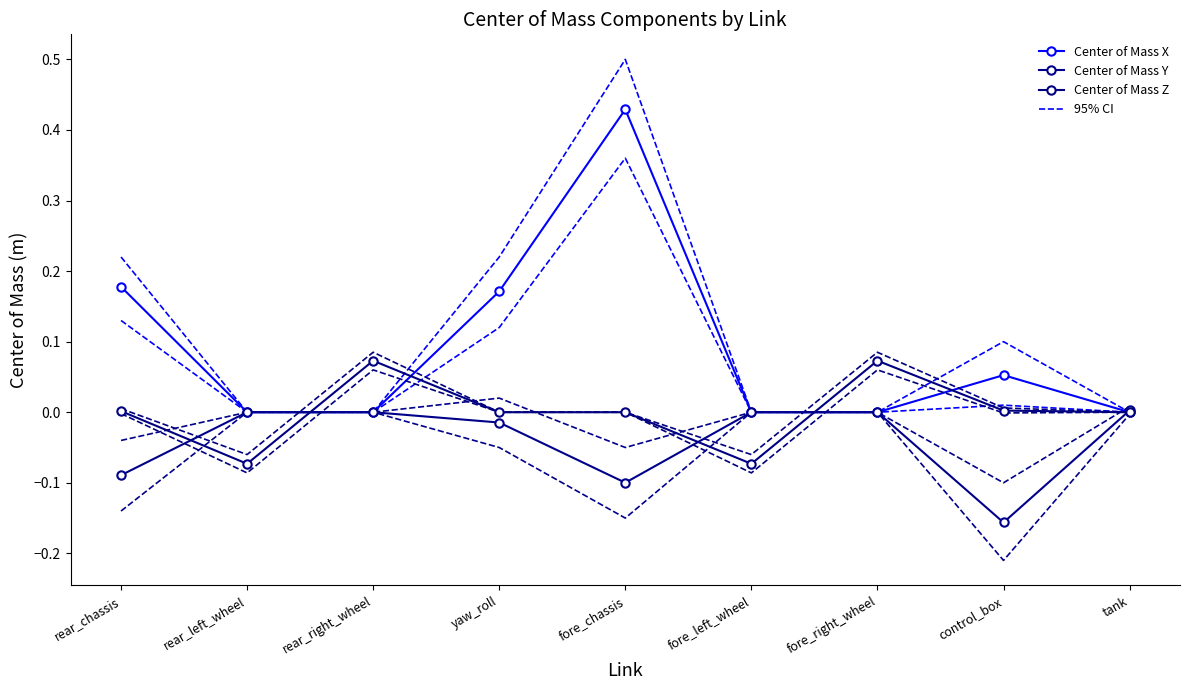

How many lines are shown in the chart?

3